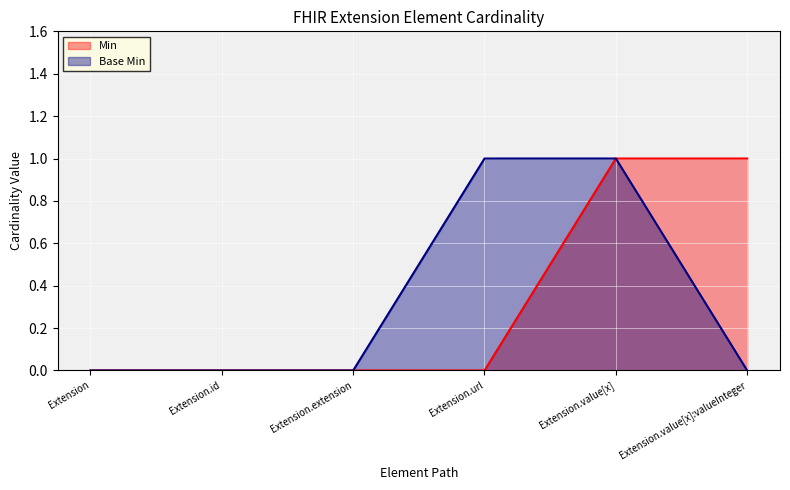

What is the sum of the Base Min values at Extension.value[x]:valueInteger and Extension.value[x]?

1